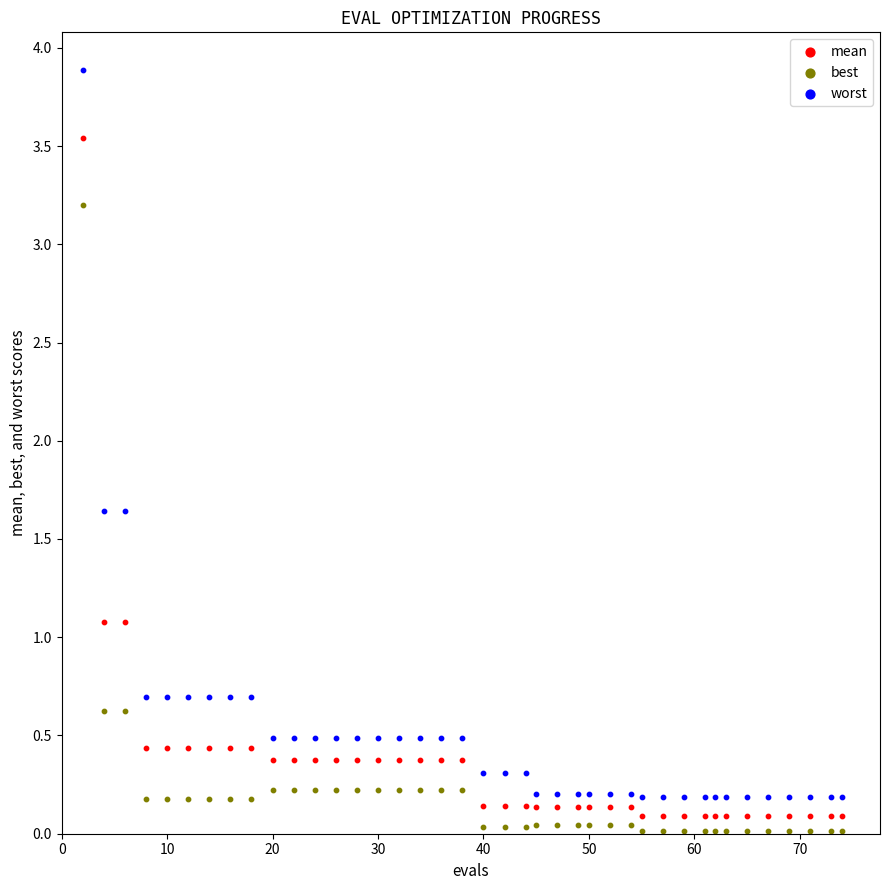

Which series has the widest spread of Y values?

worst